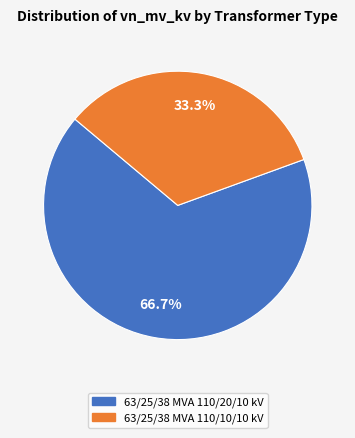

Between 63/25/38 MVA 110/20/10 kV and 63/25/38 MVA 110/10/10 kV, which is larger?

63/25/38 MVA 110/20/10 kV